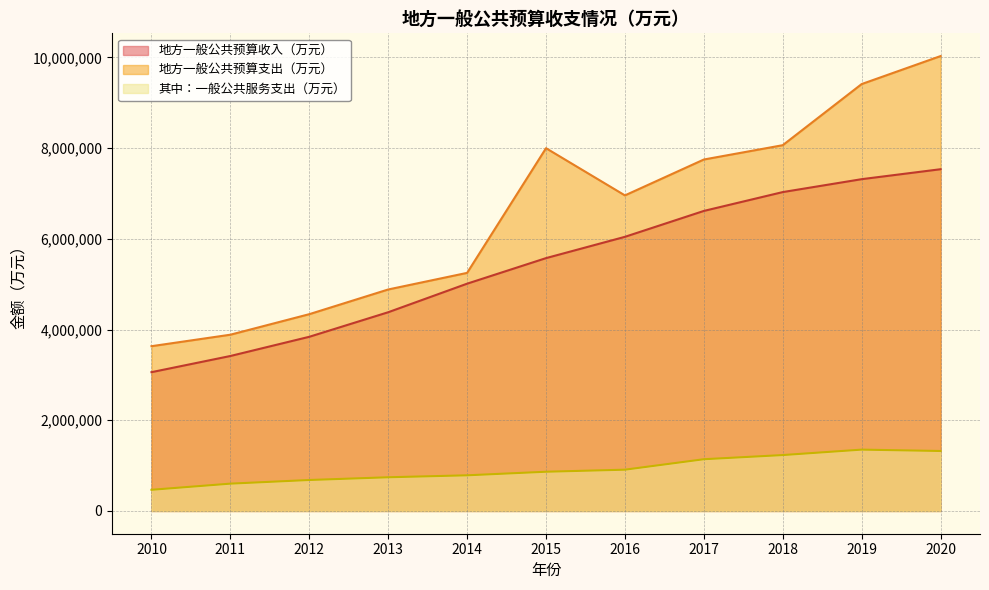

At which category does the chart reach its minimum across all series?

2010